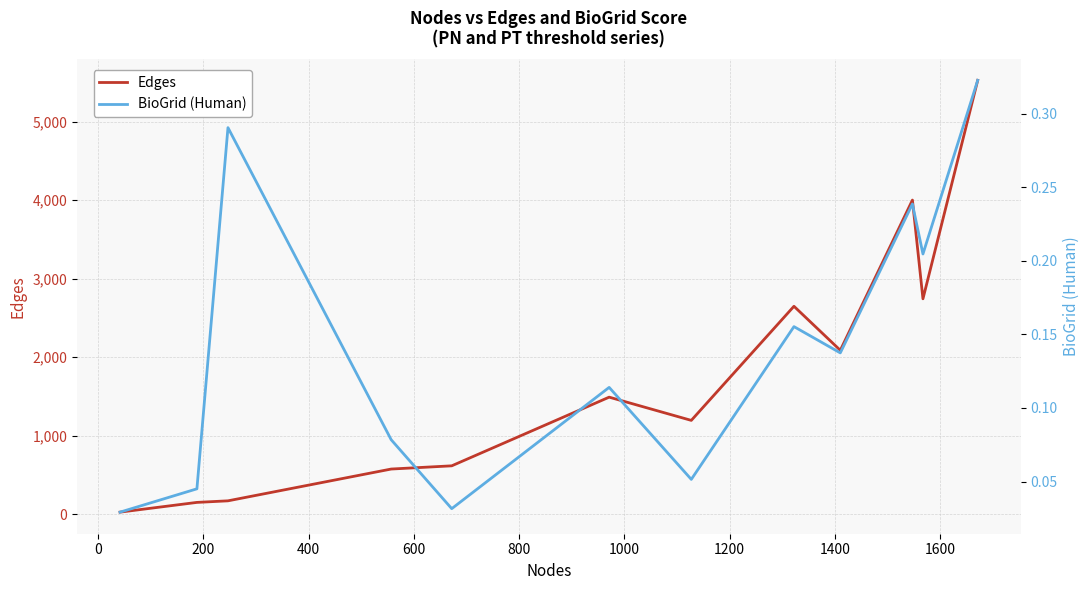

What is the highest value of the Edges series?

5526